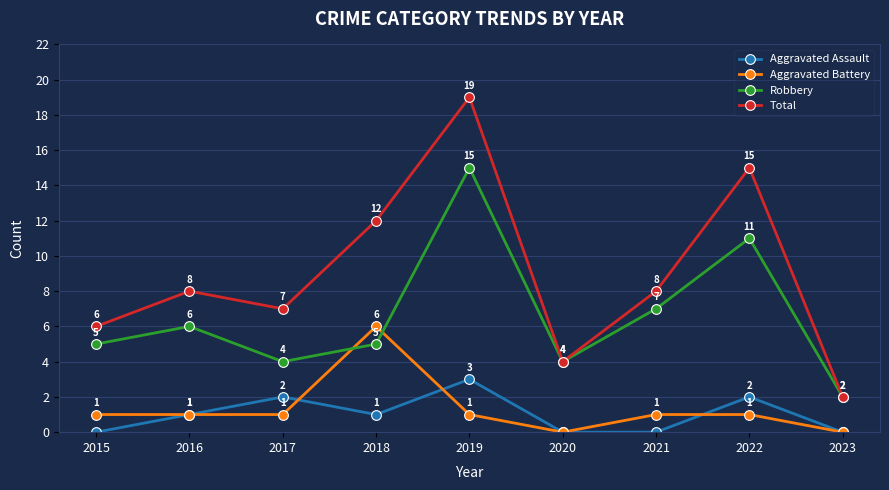

Rank the series by their maximum value, from lowest to highest.

Aggravated Assault, Aggravated Battery, Robbery, Total